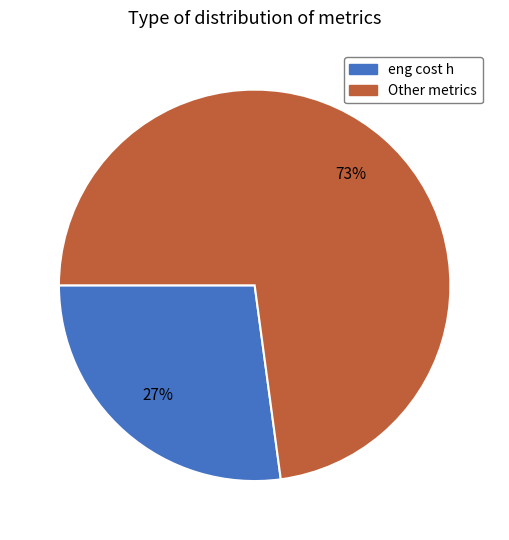

Does any single category account for the majority?

Yes